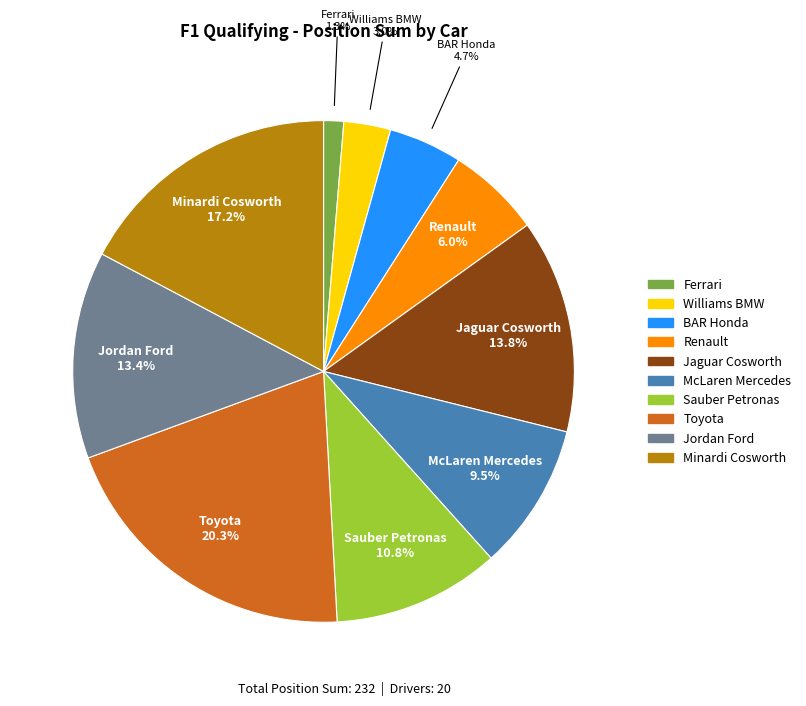

What percentage is the Toyota slice, to the nearest percent?

20%